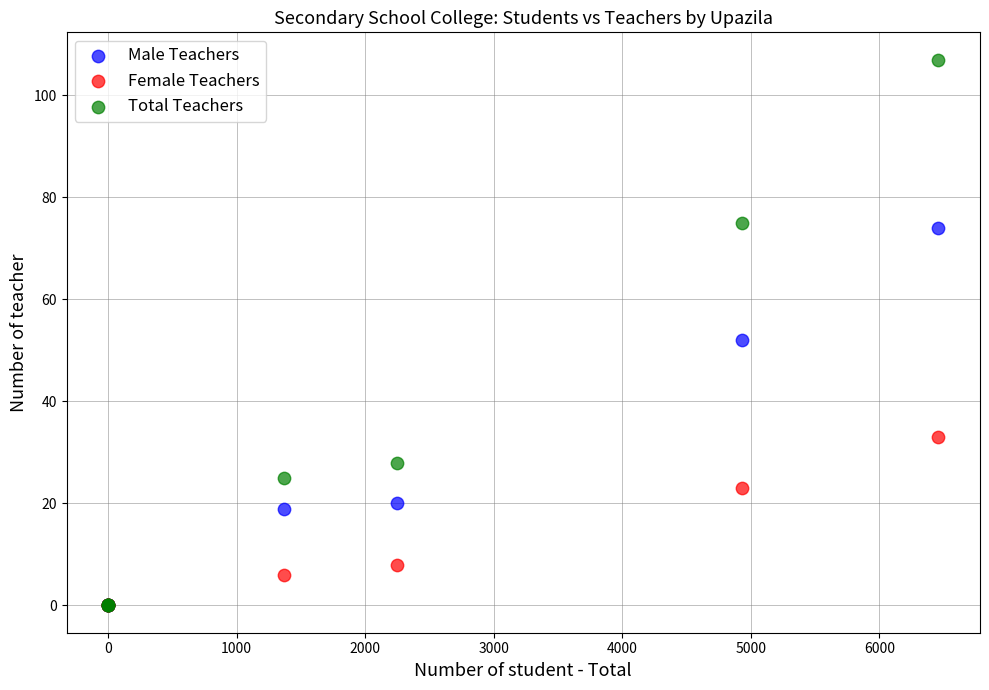

What are all the series names shown in the legend?

Male Teachers, Female Teachers, Total Teachers